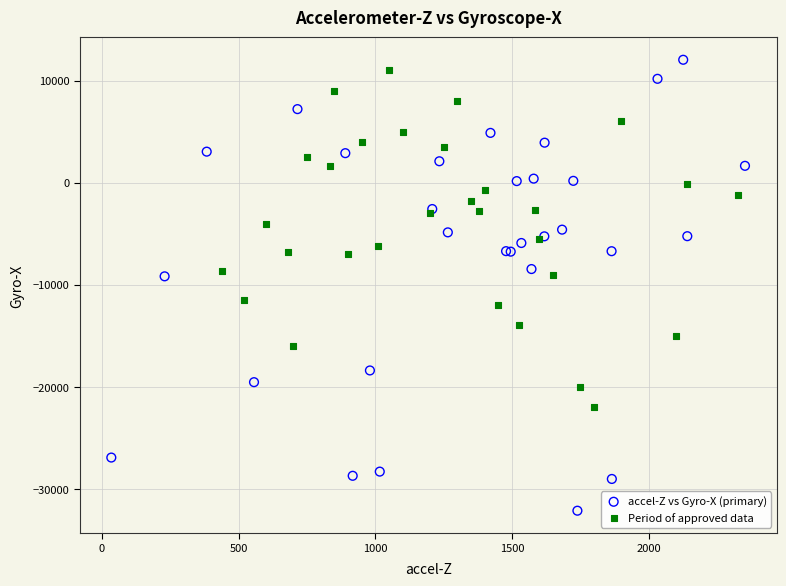

Which series reaches the minimum Y coordinate?

accel-Z vs Gyro-X (primary)